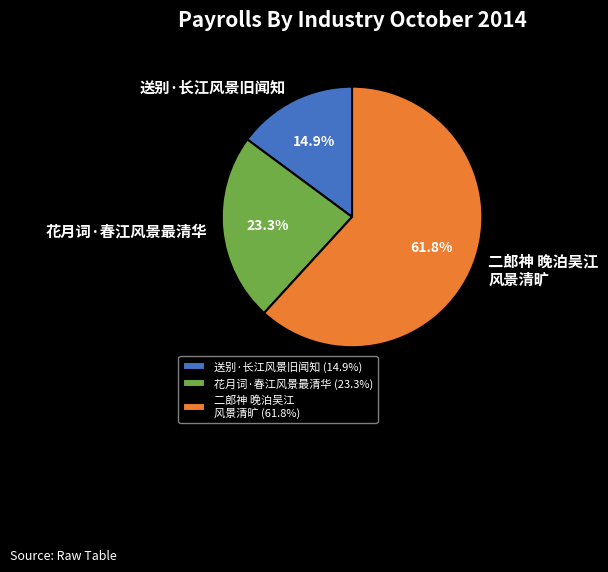

What is the ratio of the value at 送别·长江风景旧闻知 to the value at 花月词·春江风景最清华?

0.6